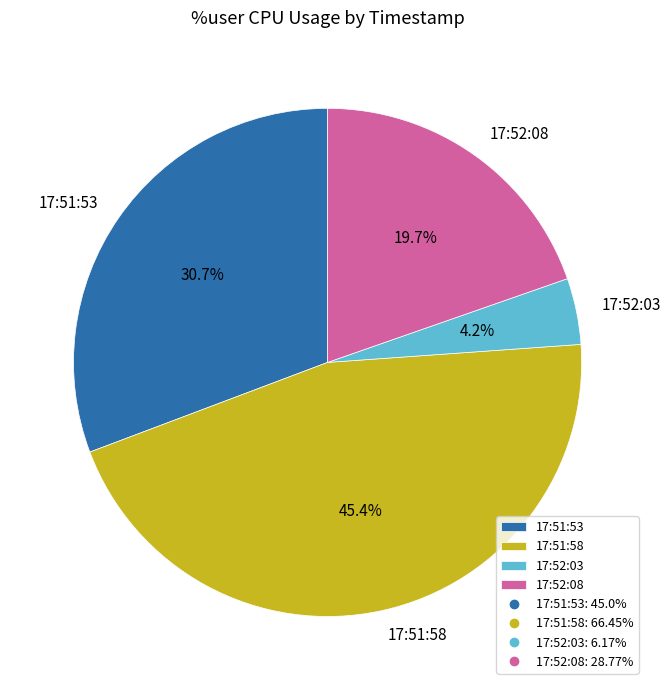

To the nearest percent, what portion does 17:51:58 represent?

45%